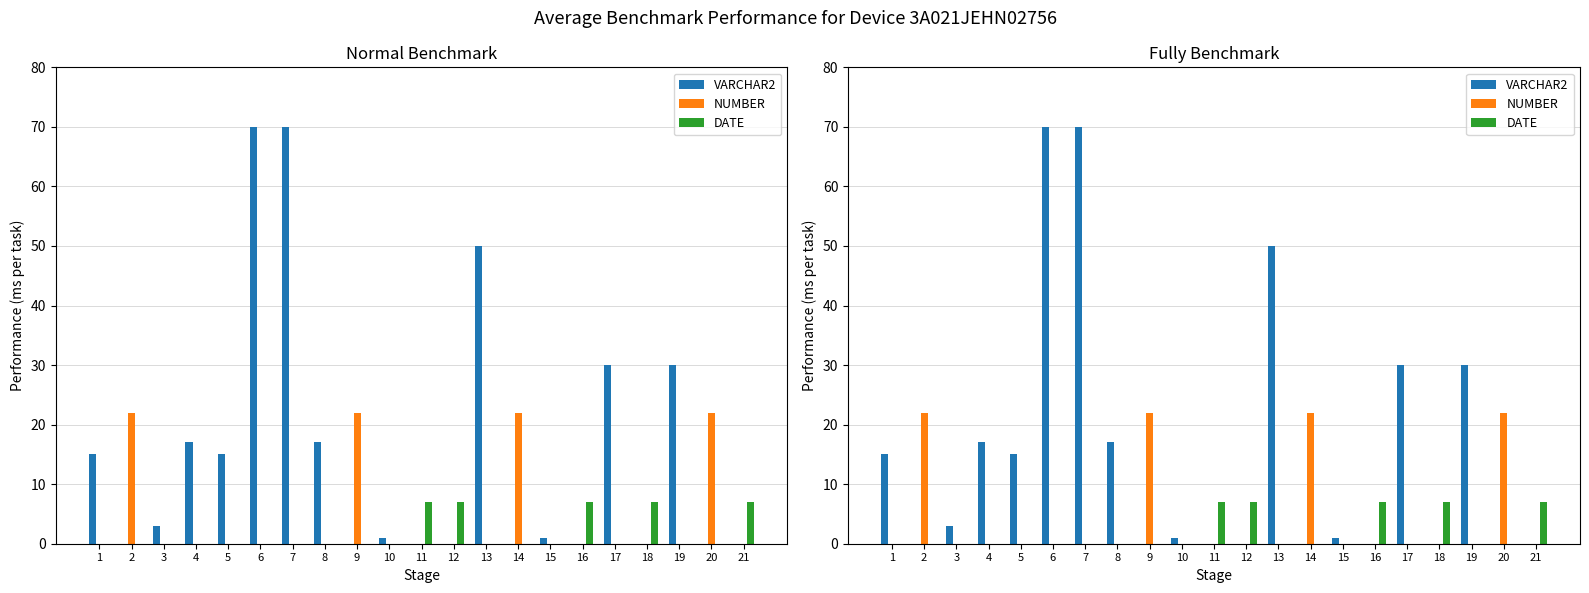

What is the average value of the NUMBER series?

4